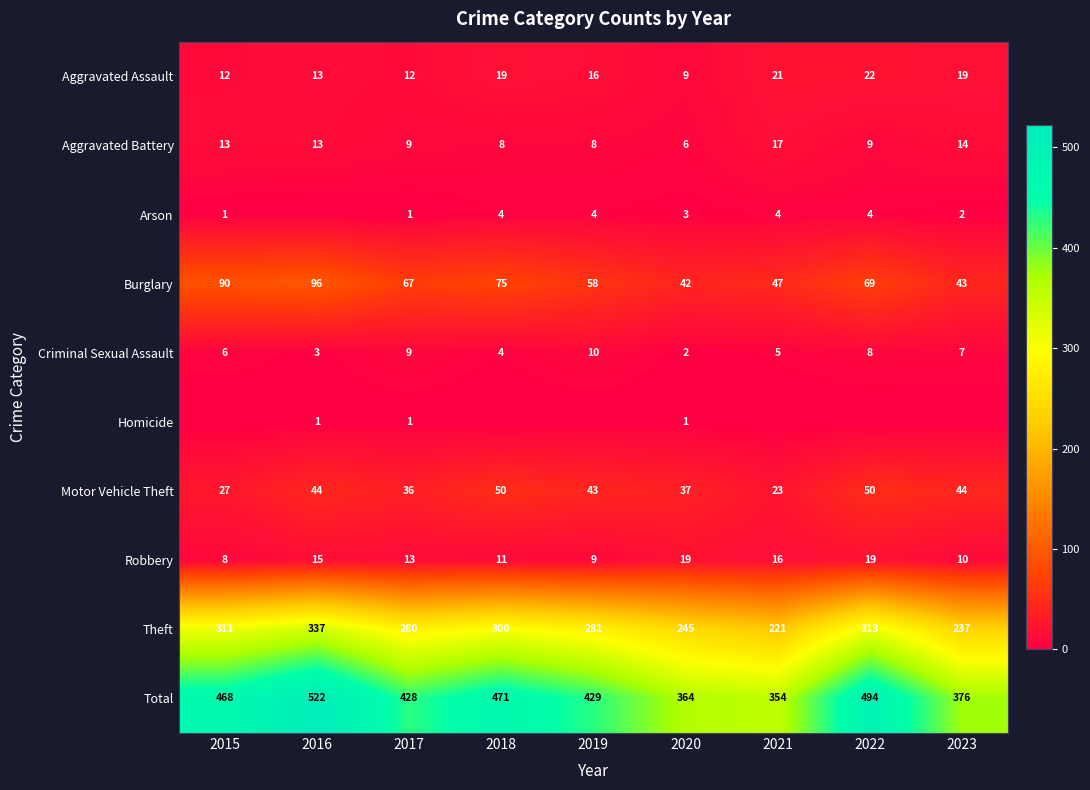

The Theft series shows 436 at 2018. True or false?

False